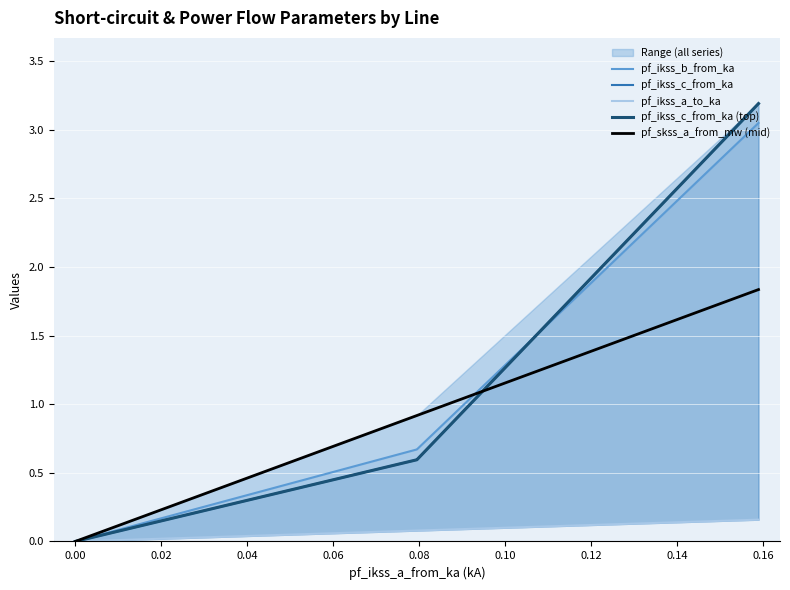

How many lines are shown in the chart?

5